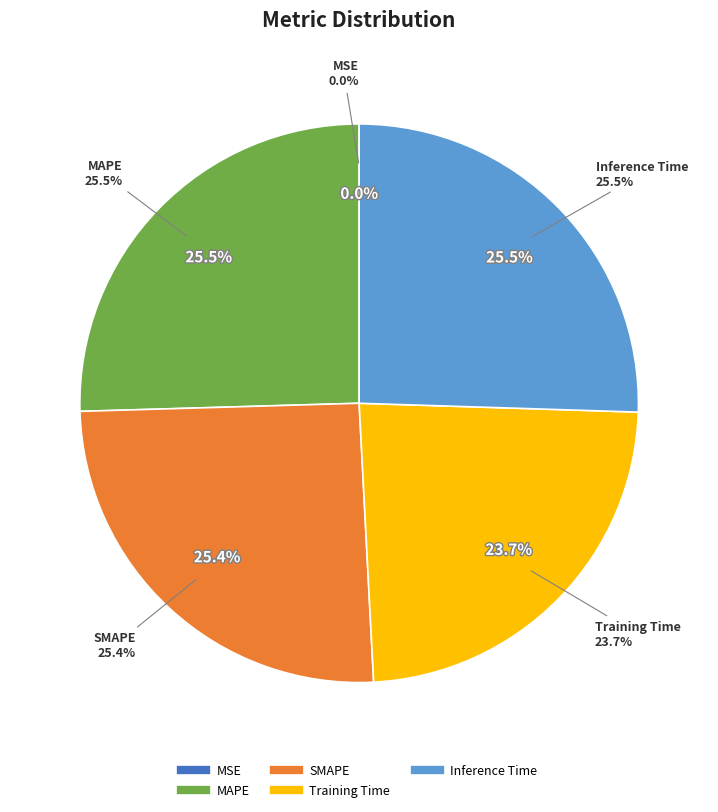

Count the number of slices in the pie.

5